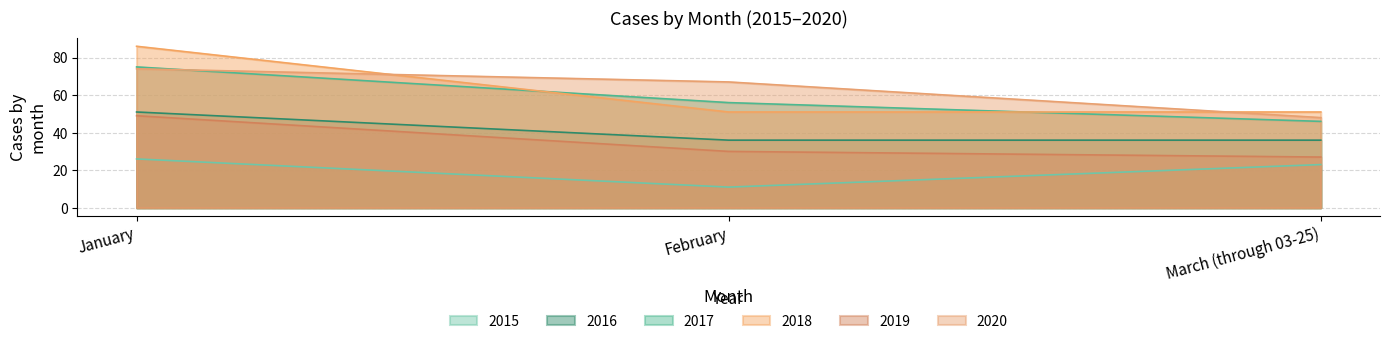

Reading left to right, list all the values displayed in this chart.

2015: 26	11	23
2016: 51	36	36
2017: 75	56	46
2018: 86	51	51
2019: 49	30	27
2020: 74	67	48